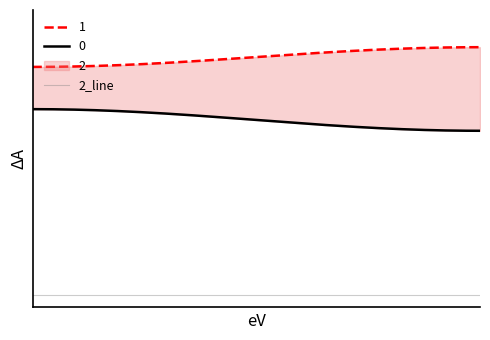

Rank the series by their average value, from lowest to highest.

2, 0, 1